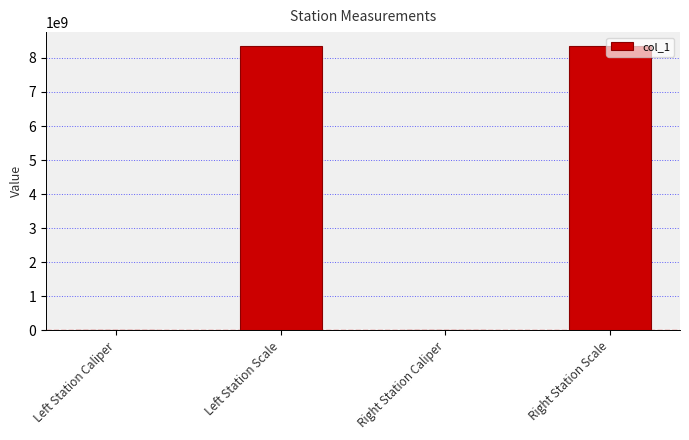

At which label is the value closest to 4170110514?

Right Station Caliper